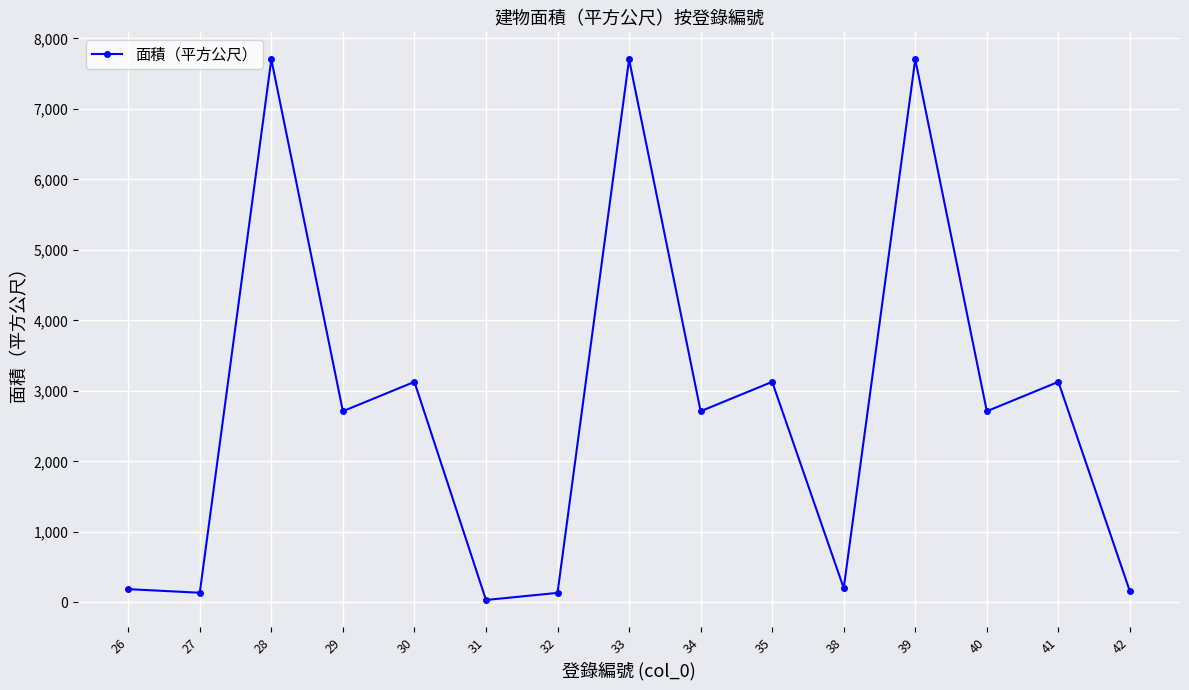

How many data points are less than 2712?

6